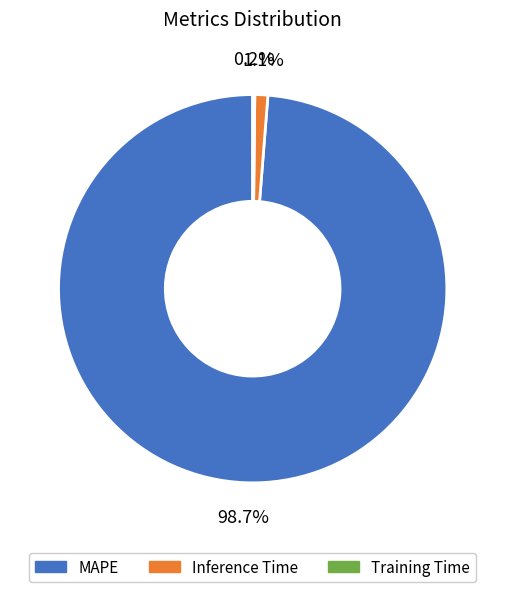

Is it true that MAPE is 99% of the pie?

True